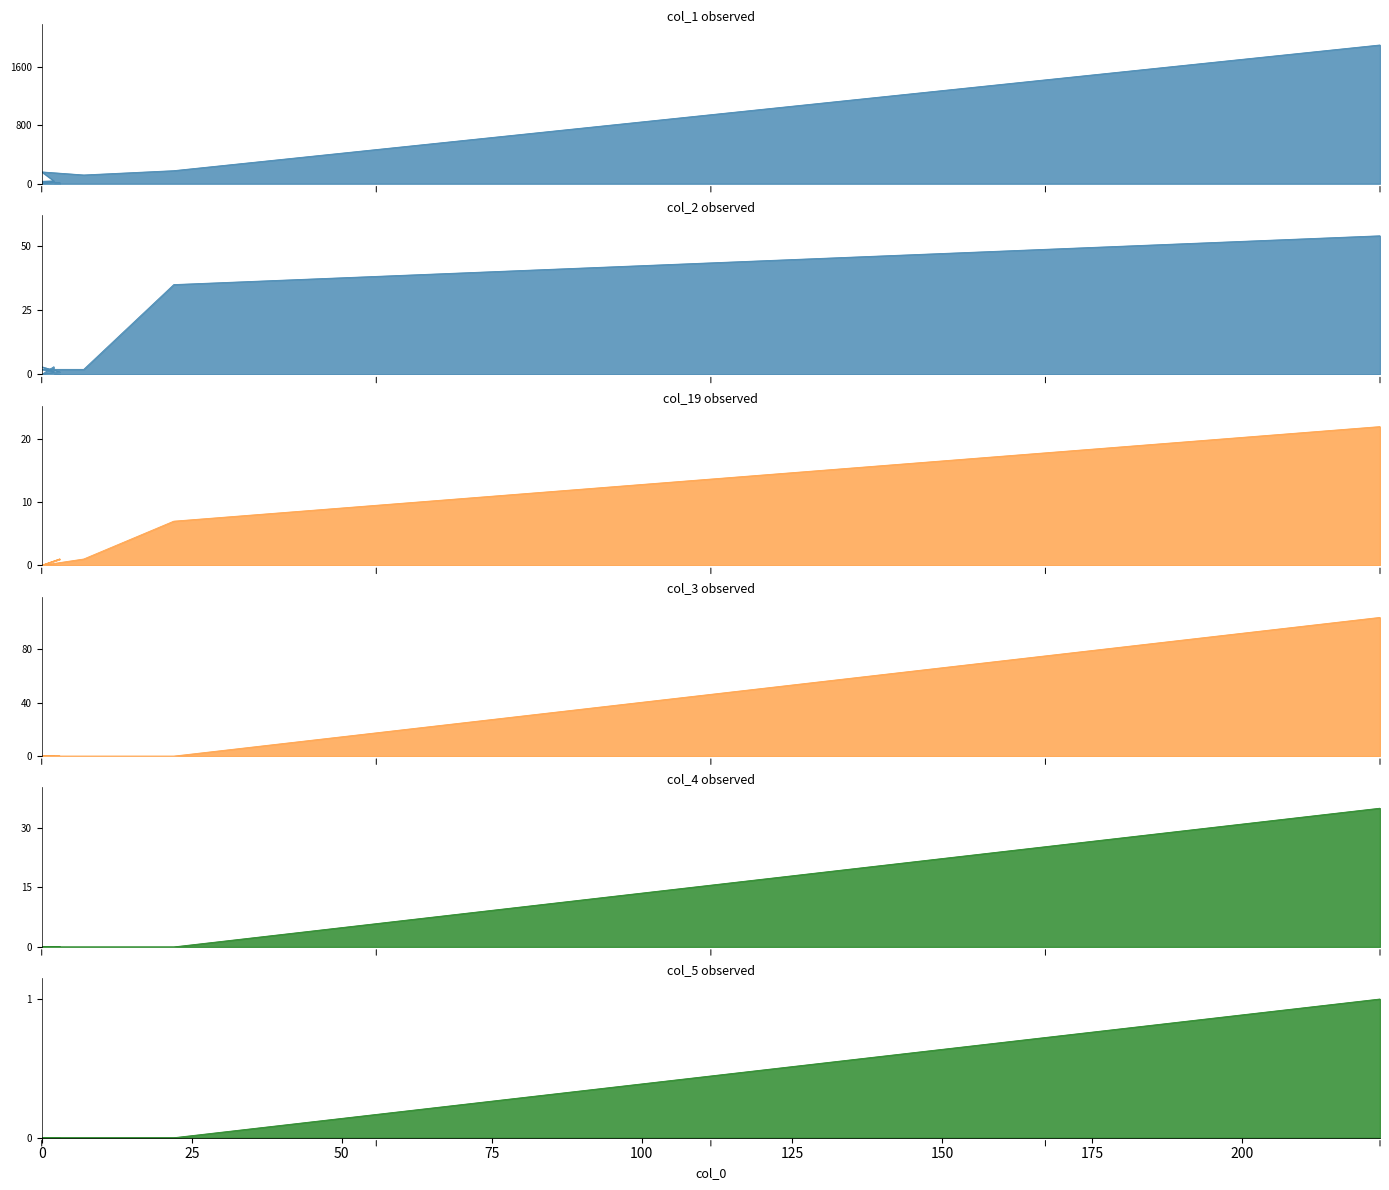

What are all the series names shown in the legend?

col_1, col_2, col_19, col_3, col_4, col_5